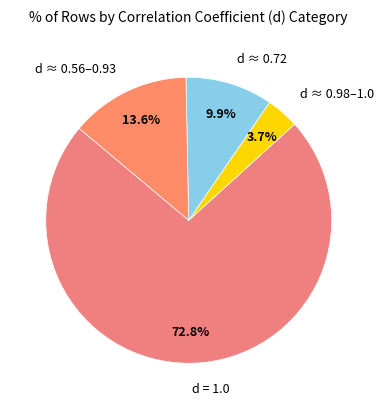

How many segments does this pie chart have?

4